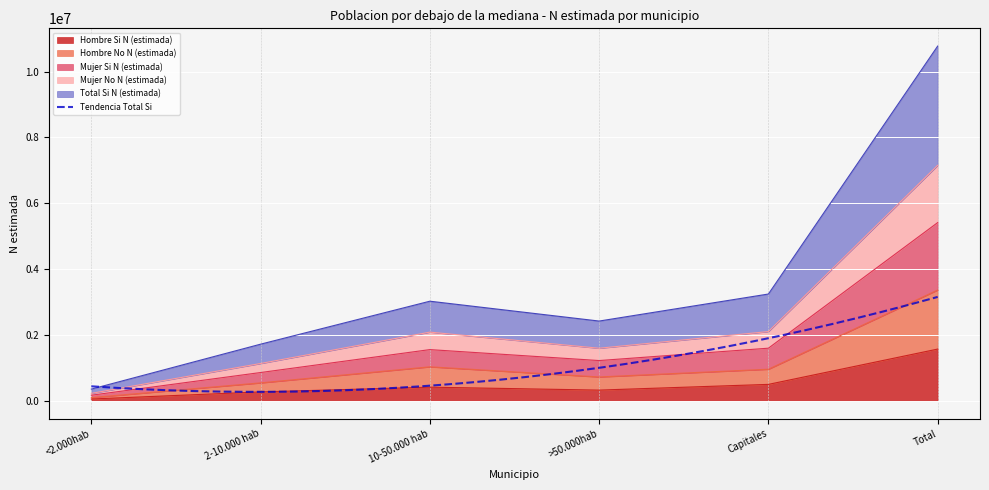

The value of Hombre Si N (estimada) at 2-10.000 hab is 272459. True or false?

True